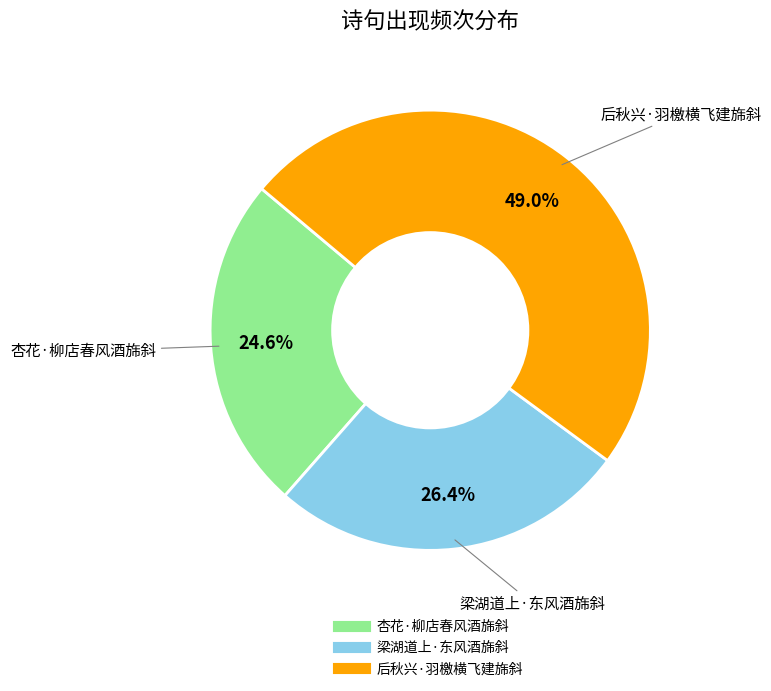

Approximately how many times larger is the value at 杏花·柳店春风酒旆斜 compared to 后秋兴·羽檄横飞建旆斜?

0.5